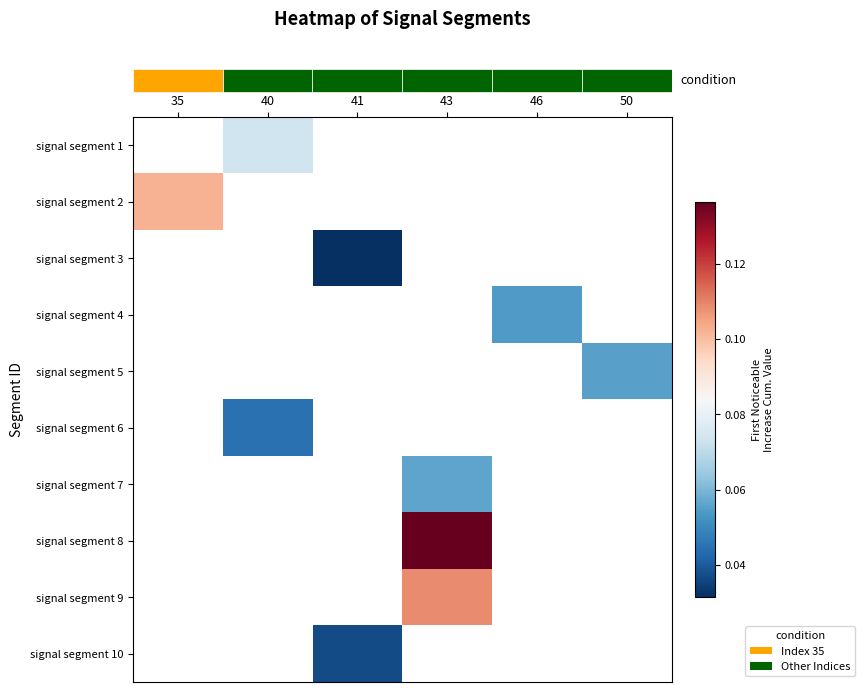

Which label corresponds to the largest value in the chart?

43